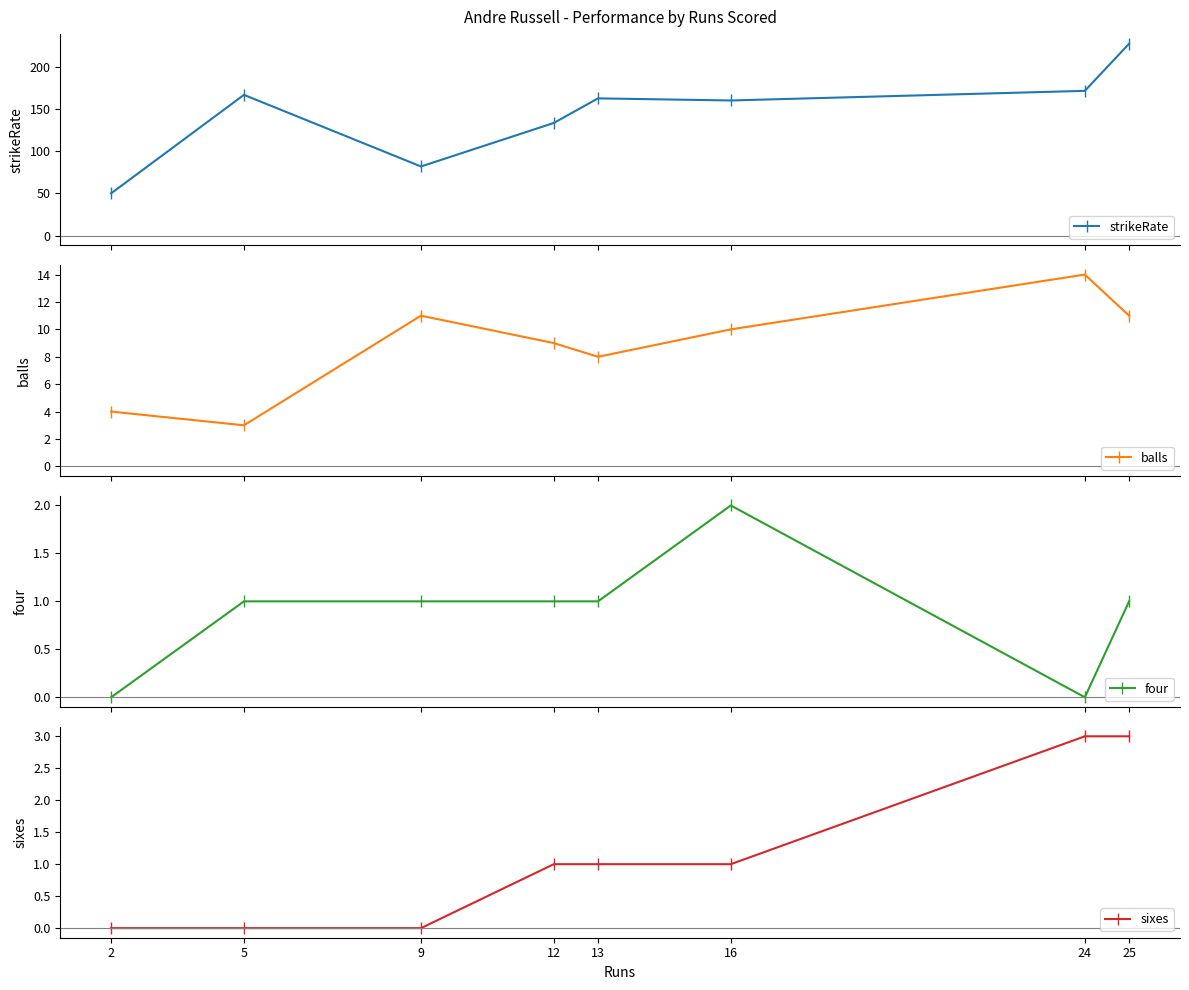

True or false: strikeRate and four cross at least once.

False